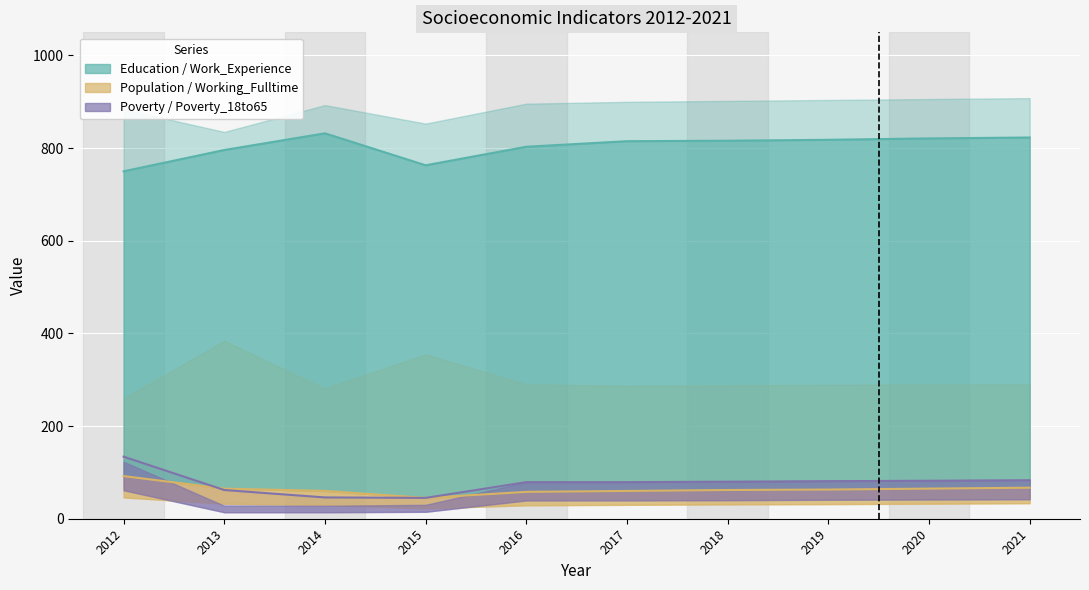

Which series has the largest range (max minus min)?

Poverty